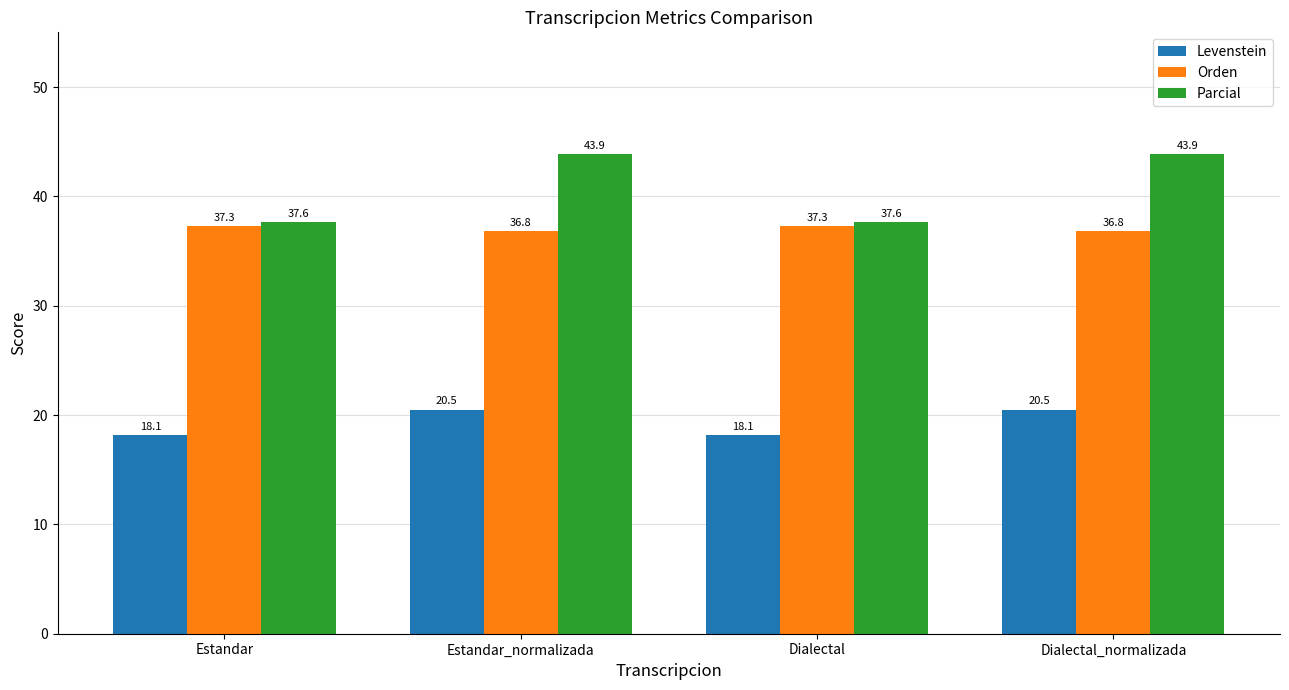

What is the lowest value of the Parcial series?

37.6